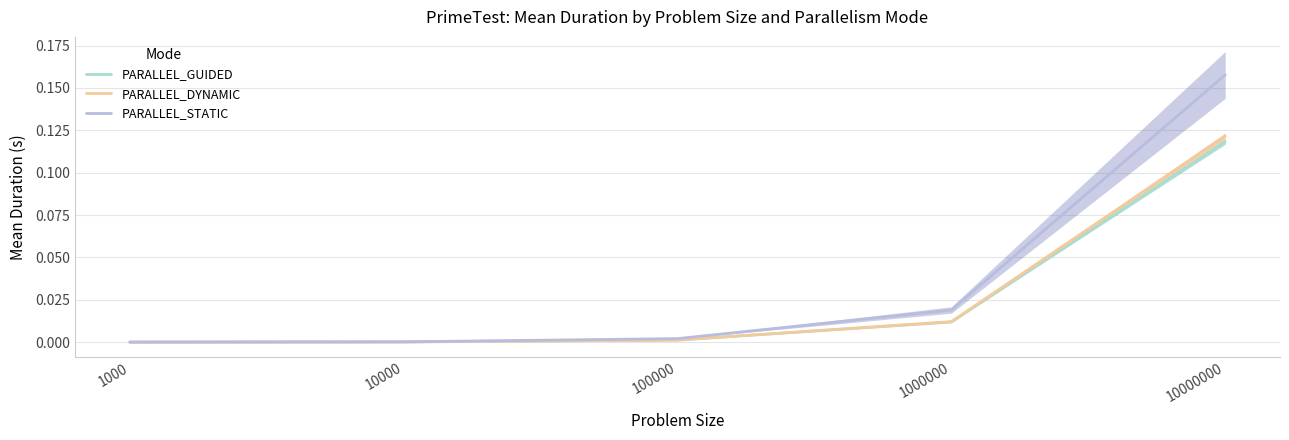

Where is PARALLEL_DYNAMIC nearest to the value 0?

1000